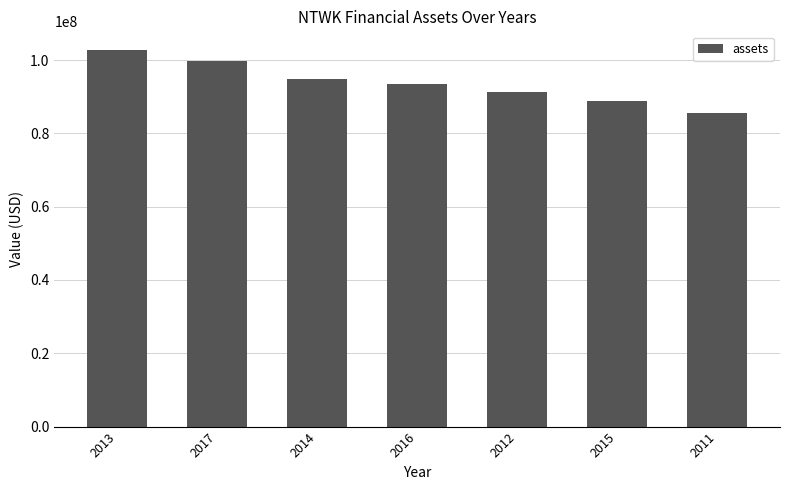

Reading left to right, transcribe all the data shown in this chart.

2013=102704115	2017=99677330	2014=94903274	2016=93349415	2012=91347214	2015=88962334	2011=85646379